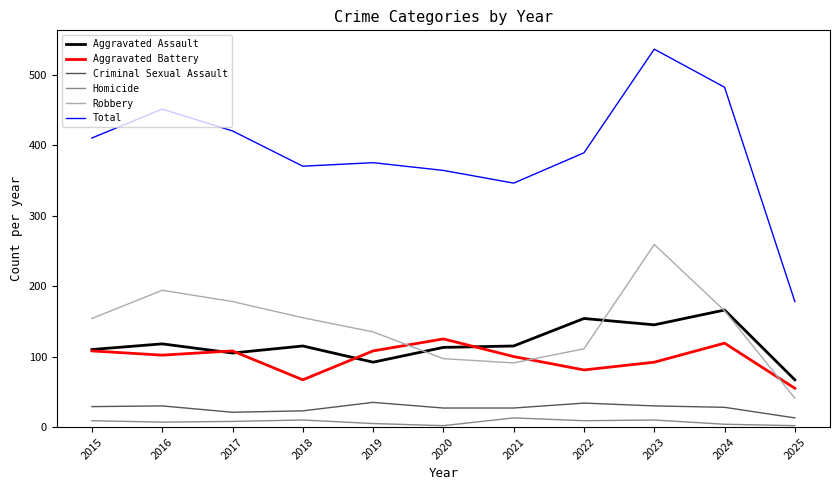

What is the minimum value for Total?

178